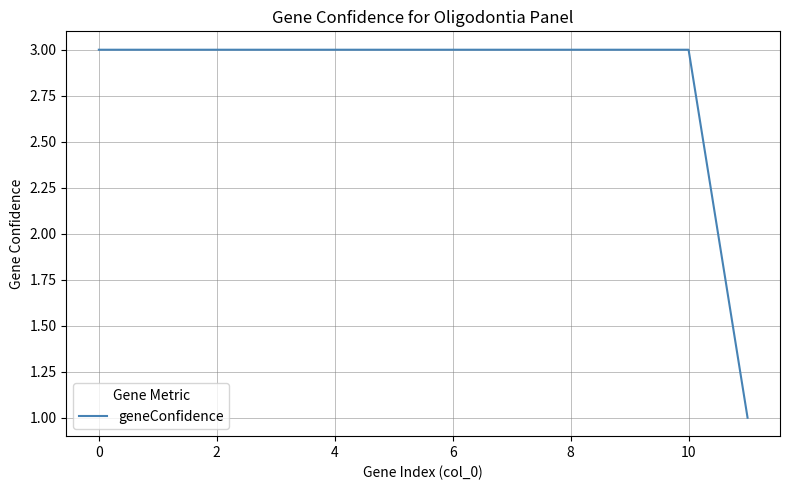

What is the maximum value shown in the chart?

3